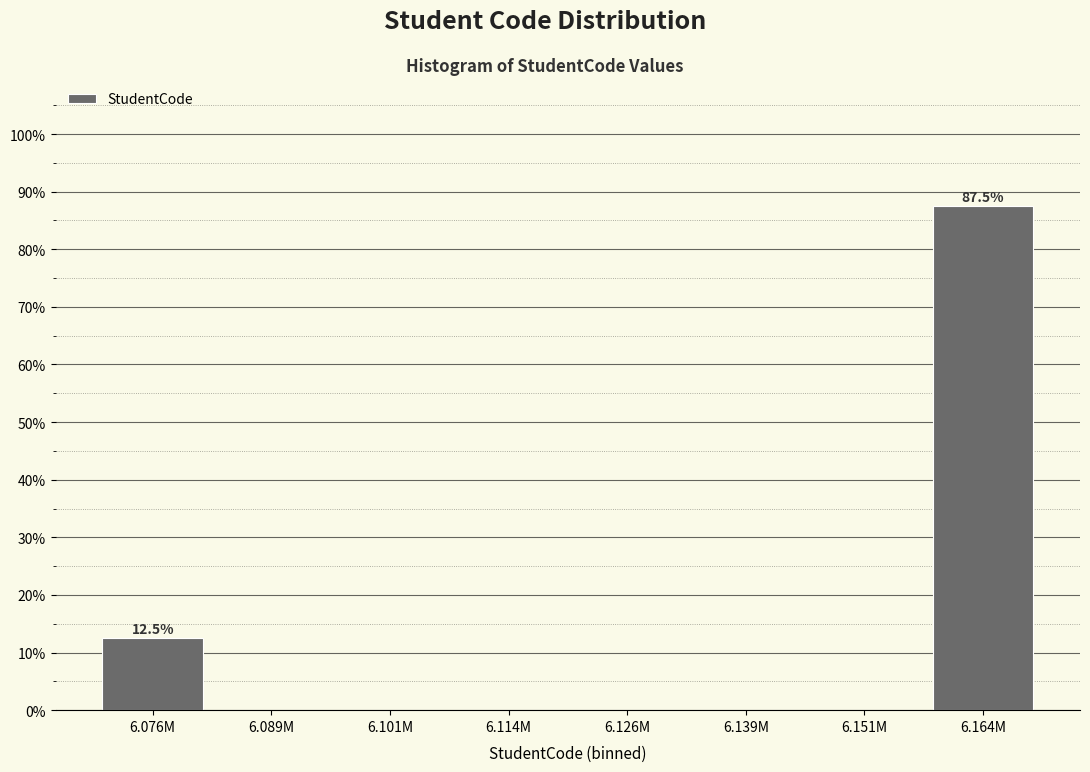

Reading left to right, what are all the values shown in this chart?

6.076M=12.5	6.089M=0.0	6.101M=0.0	6.114M=0.0	6.126M=0.0	6.139M=0.0	6.151M=0.0	6.164M=87.5